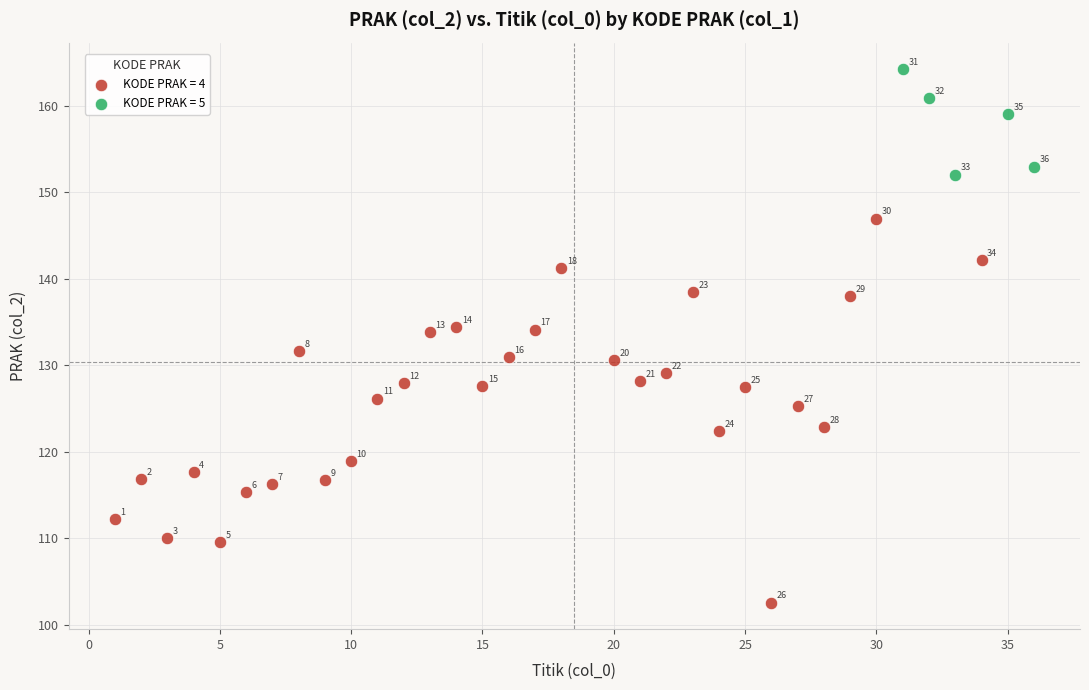

Which series contains the highest Y value?

KODE PRAK = 5